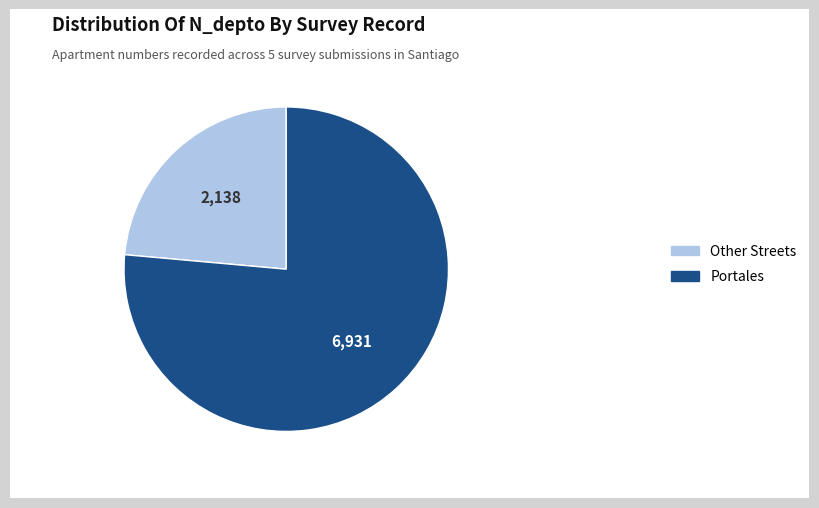

What is the ratio of the value at Other Streets to the value at Portales?

0.3